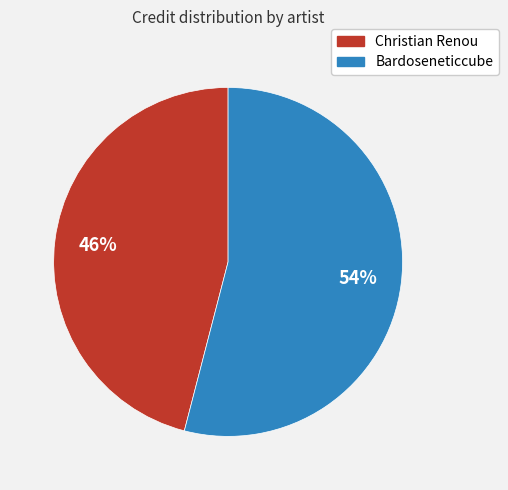

Which slice is the largest?

Bardoseneticcube